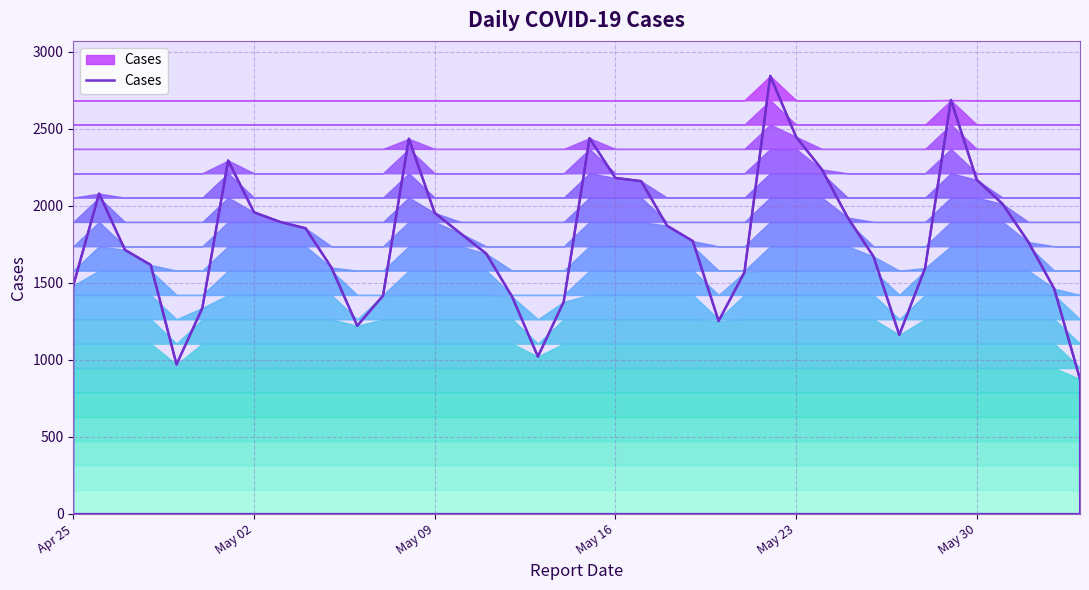

What is the difference between the maximum and minimum values?

1968